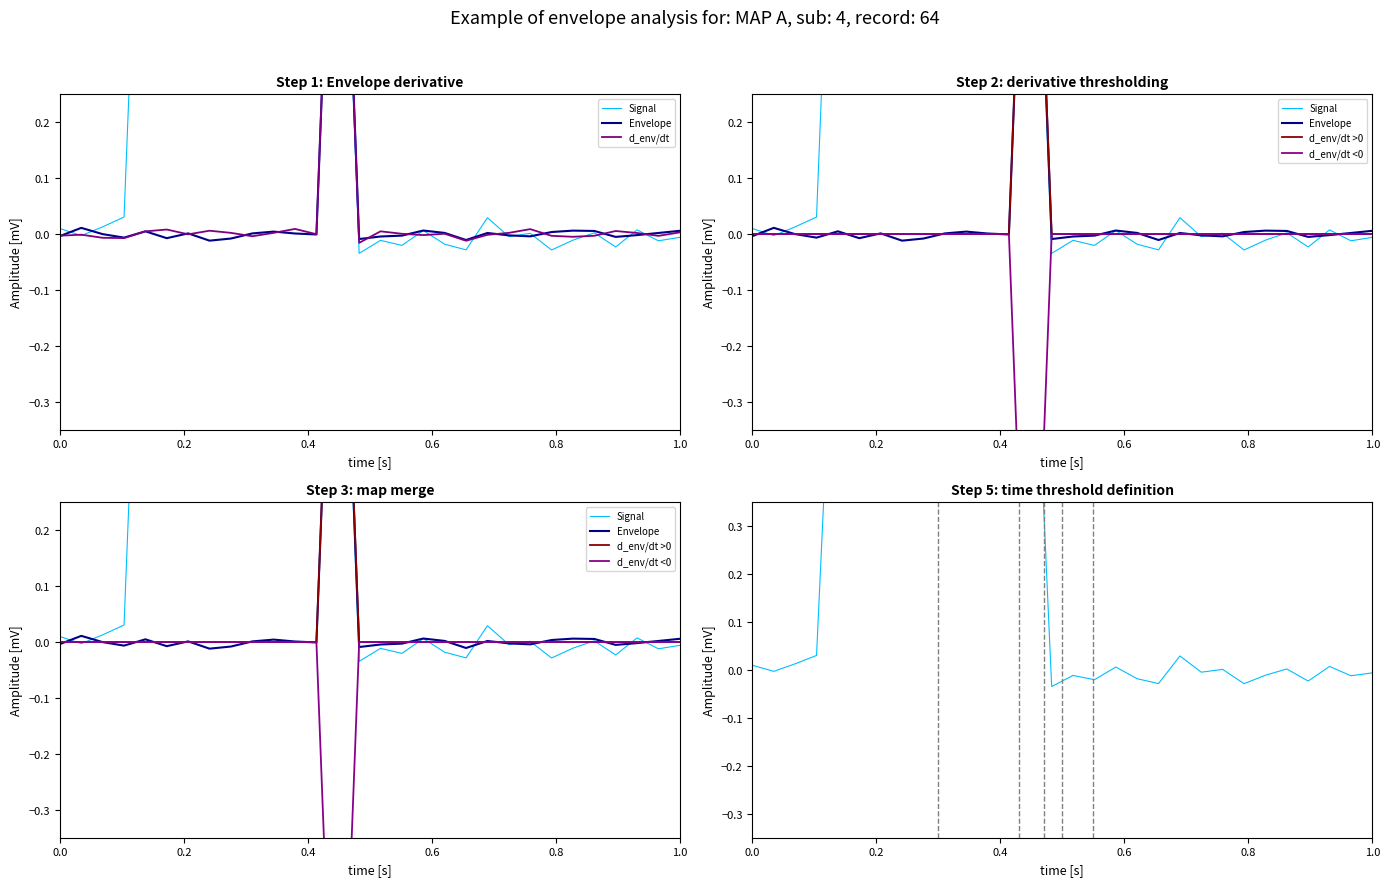

What are all the series names shown in the legend?

Signal, Envelope, d_env/dt, d_env/dt >0, d_env/dt <0